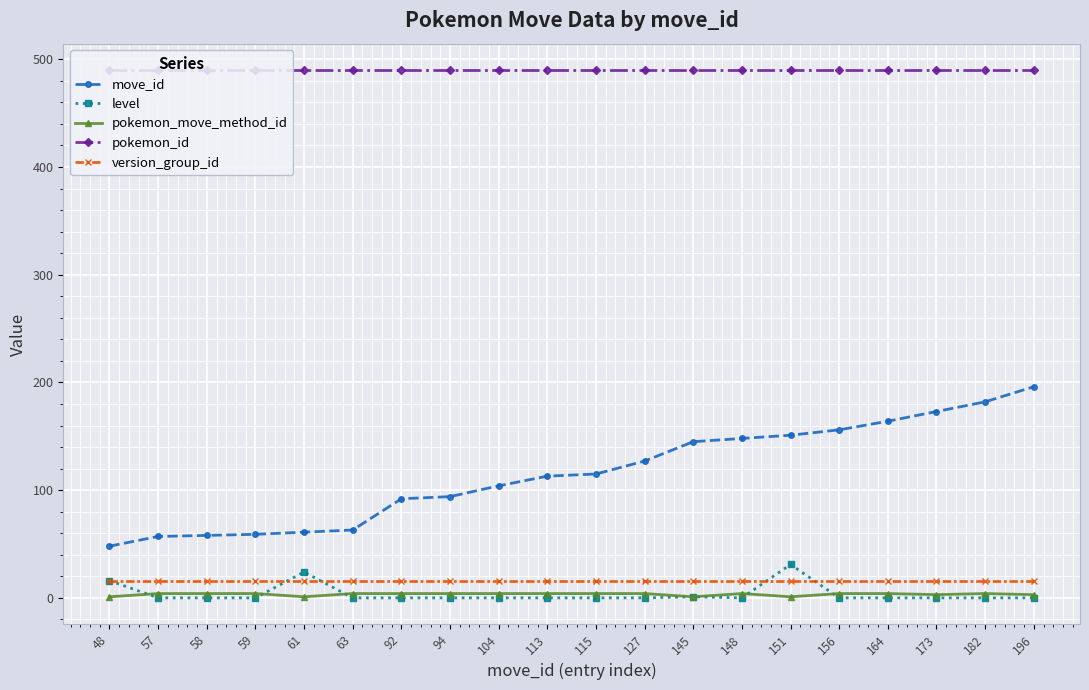

How many data points in move_id are less than 115?

10